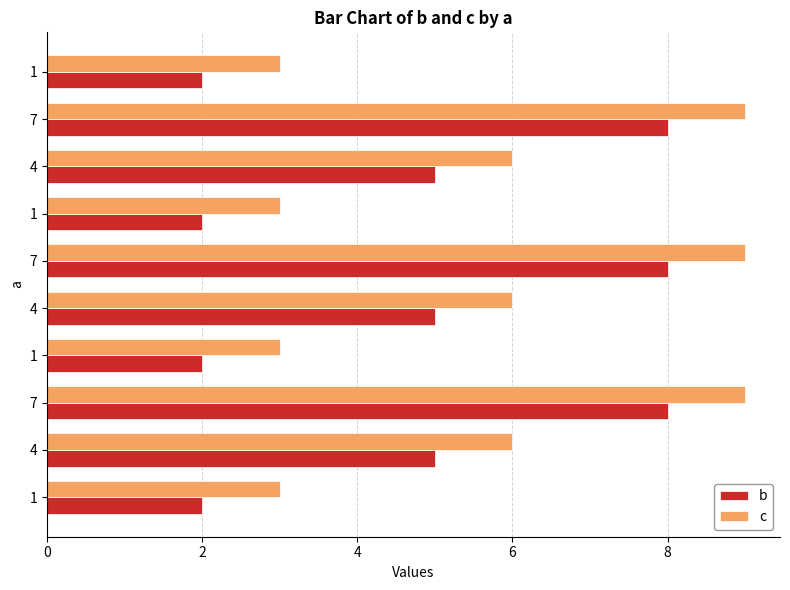

How many categories are shown in the chart?

10